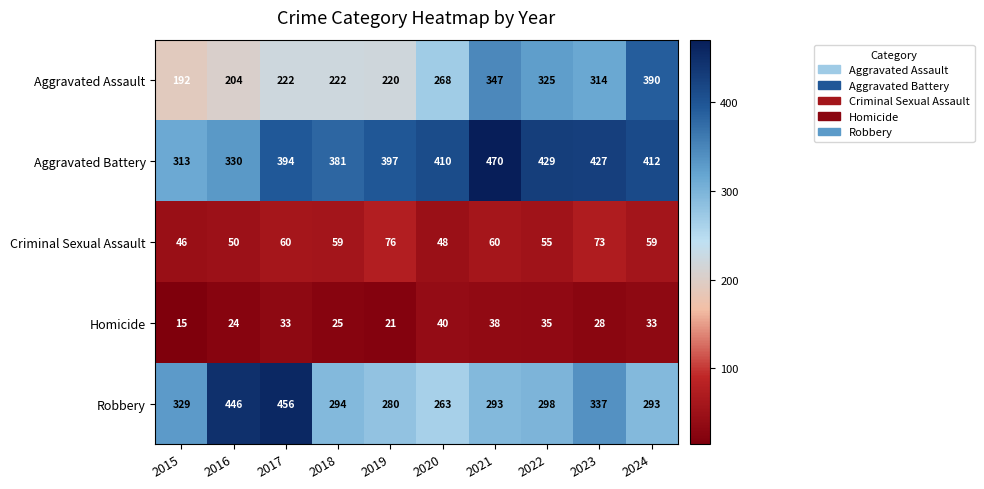

Rank the series at 2017 from lowest to highest value.

Homicide, Criminal Sexual Assault, Aggravated Assault, Aggravated Battery, Robbery